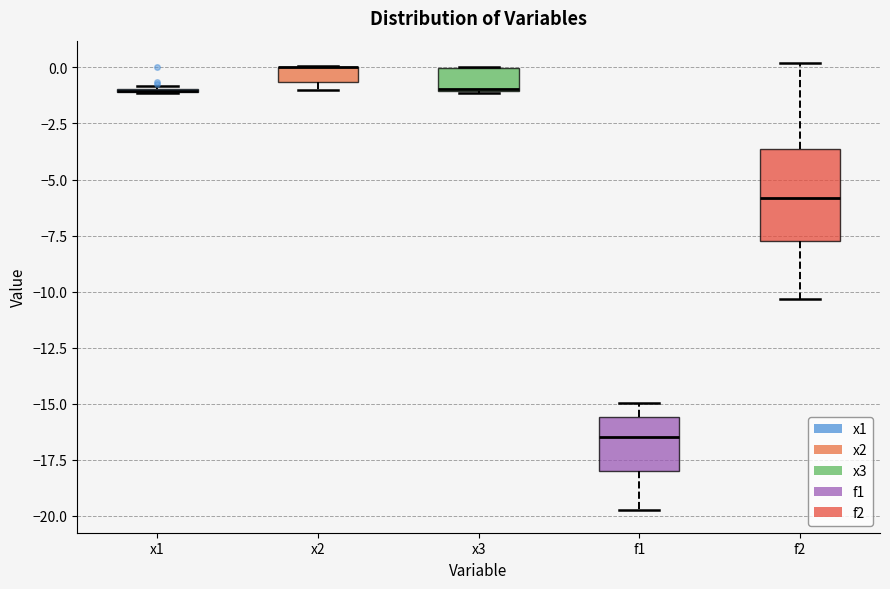

Where does the median line of the box for f2 sit on the y-axis? The values are not printed on the chart, so give them approximately, as read against the axis.

-6.0